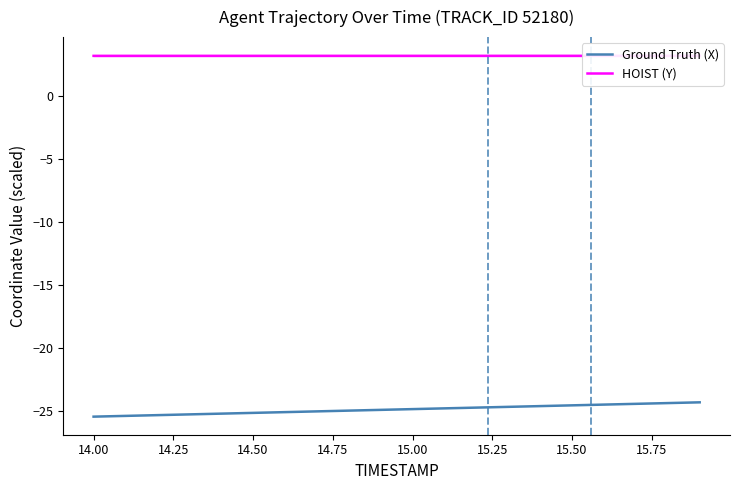

Count the HOIST (Y) values in the range 3 to 4.

20